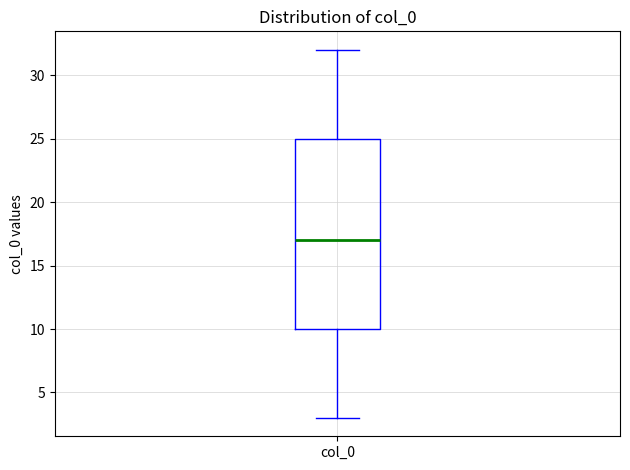

Where is the lower edge of the box for col_0 on the y-axis? The values are not printed on the chart, so give them approximately, as read against the axis.

10